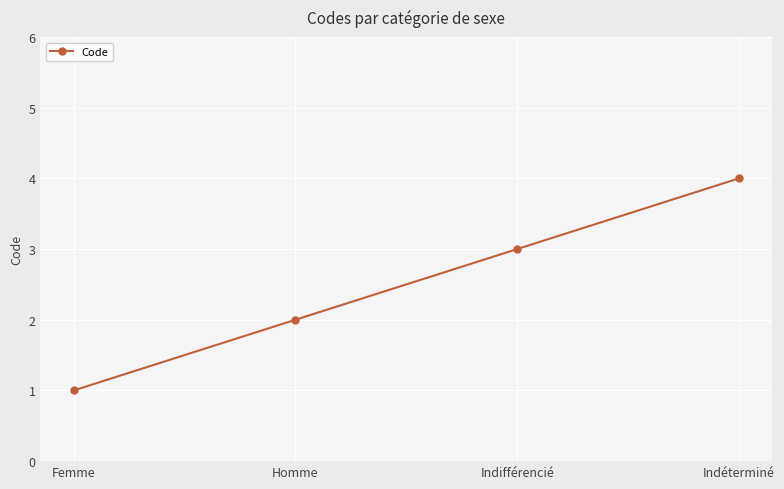

Which has a higher value, Homme or Femme?

Homme